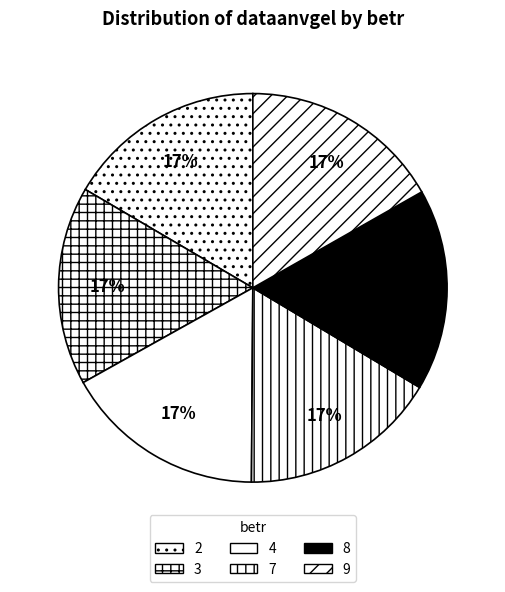

Is the sum of 4 and 3 greater than half?

No